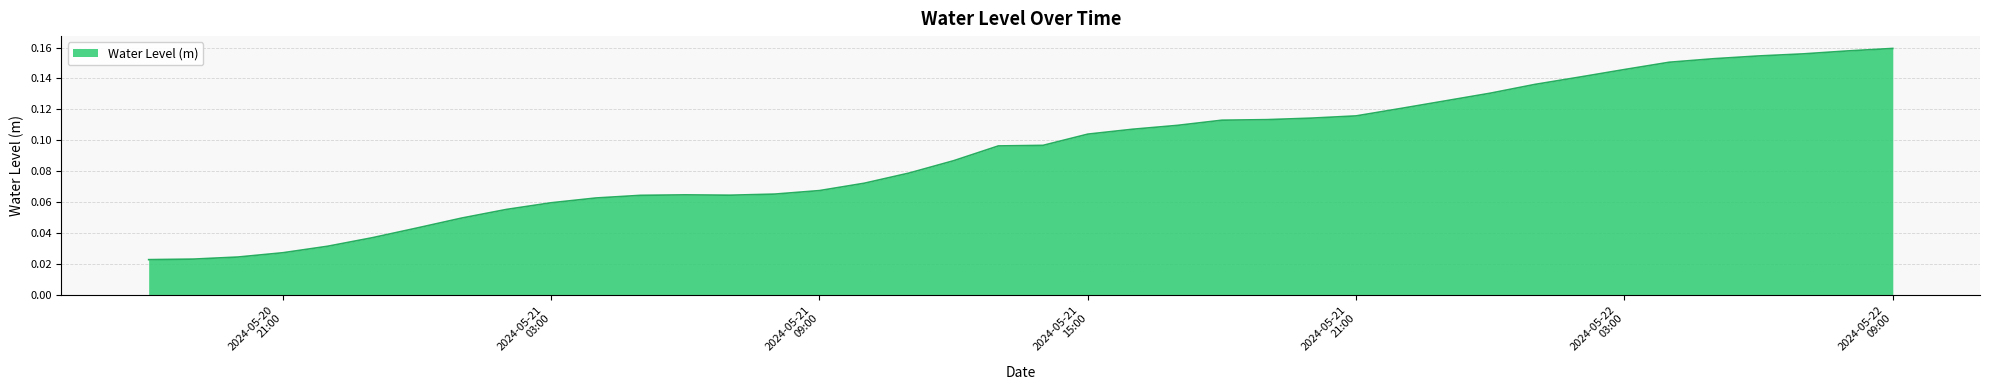

List the labels in order of value, smallest first.

2024-05-20 18:00:00, 2024-05-20 19:00:00, 2024-05-20 20:00:00, 2024-05-20 21:00:00, 2024-05-20 22:00:00, 2024-05-20 23:00:00, 2024-05-21 00:00:00, 2024-05-21 01:00:00, 2024-05-21 02:00:00, 2024-05-21 03:00:00, 2024-05-21 04:00:00, 2024-05-21 05:00:00, 2024-05-21 07:00:00, 2024-05-21 06:00:00, 2024-05-21 08:00:00, 2024-05-21 09:00:00, 2024-05-21 10:00:00, 2024-05-21 11:00:00, 2024-05-21 12:00:00, 2024-05-21 13:00:00, 2024-05-21 14:00:00, 2024-05-21 15:00:00, 2024-05-21 16:00:00, 2024-05-21 17:00:00, 2024-05-21 18:00:00, 2024-05-21 19:00:00, 2024-05-21 20:00:00, 2024-05-21 21:00:00, 2024-05-21 22:00:00, 2024-05-21 23:00:00, 2024-05-22 00:00:00, 2024-05-22 01:00:00, 2024-05-22 02:00:00, 2024-05-22 03:00:00, 2024-05-22 04:00:00, 2024-05-22 05:00:00, 2024-05-22 06:00:00, 2024-05-22 07:00:00, 2024-05-22 08:00:00, 2024-05-22 09:00:00